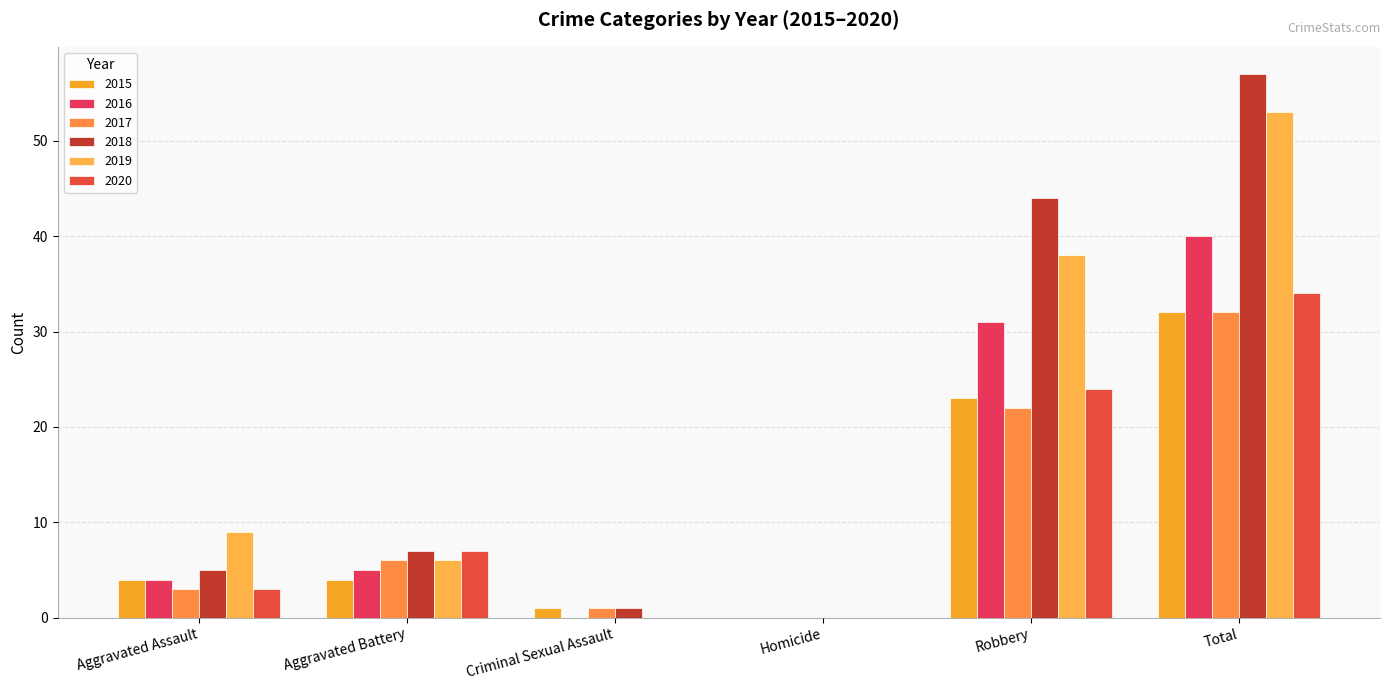

Are the bars horizontal?

No